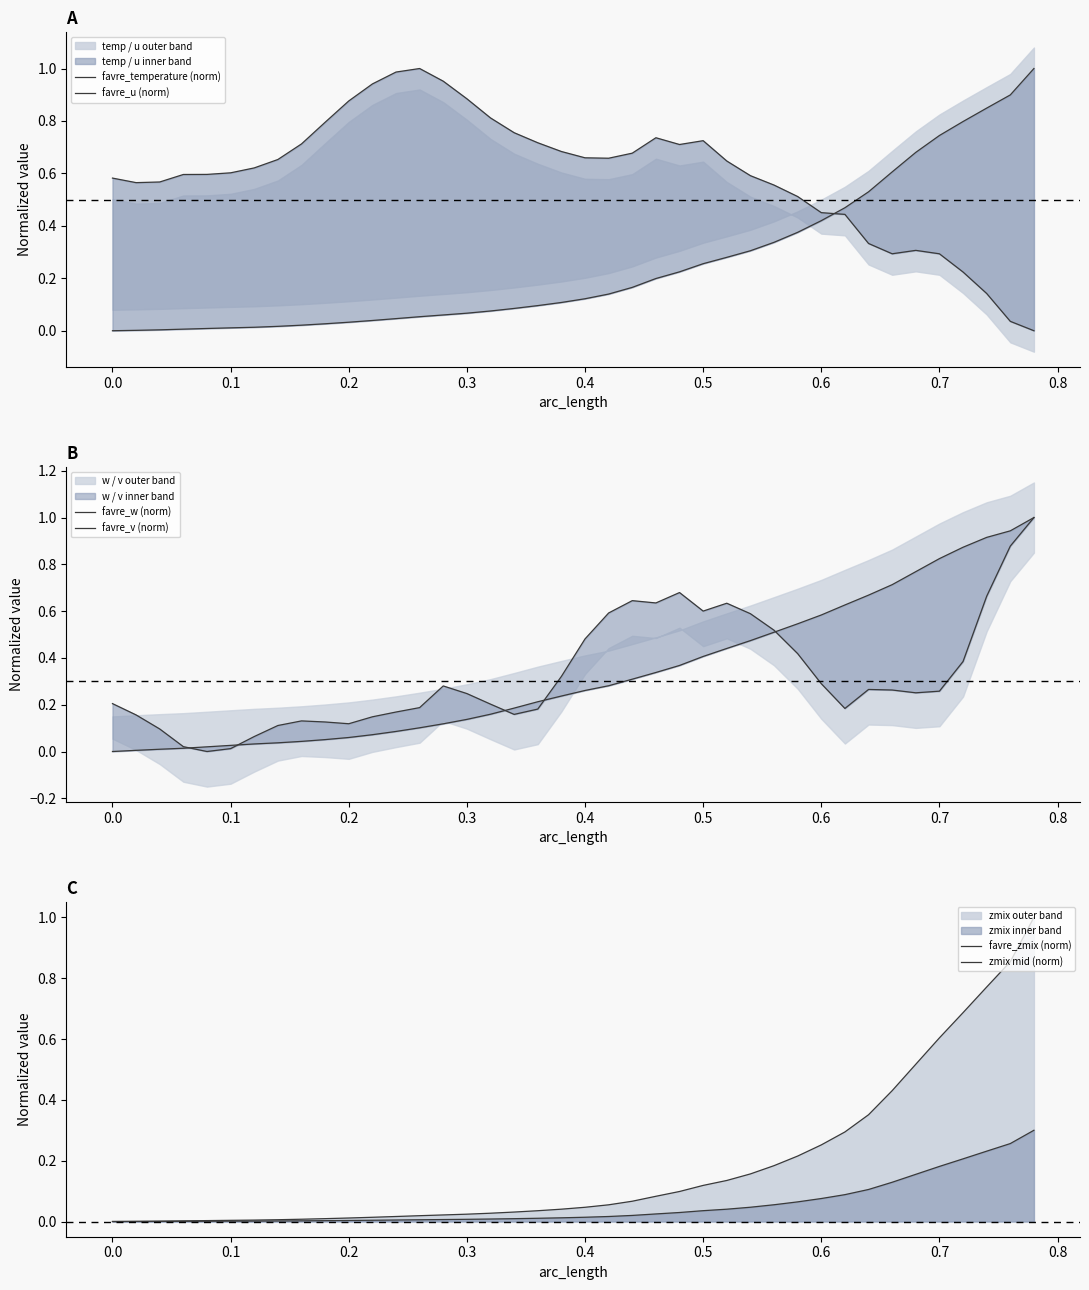

True or false: favre_temperature (norm) and favre_u (norm) cross at least once.

True